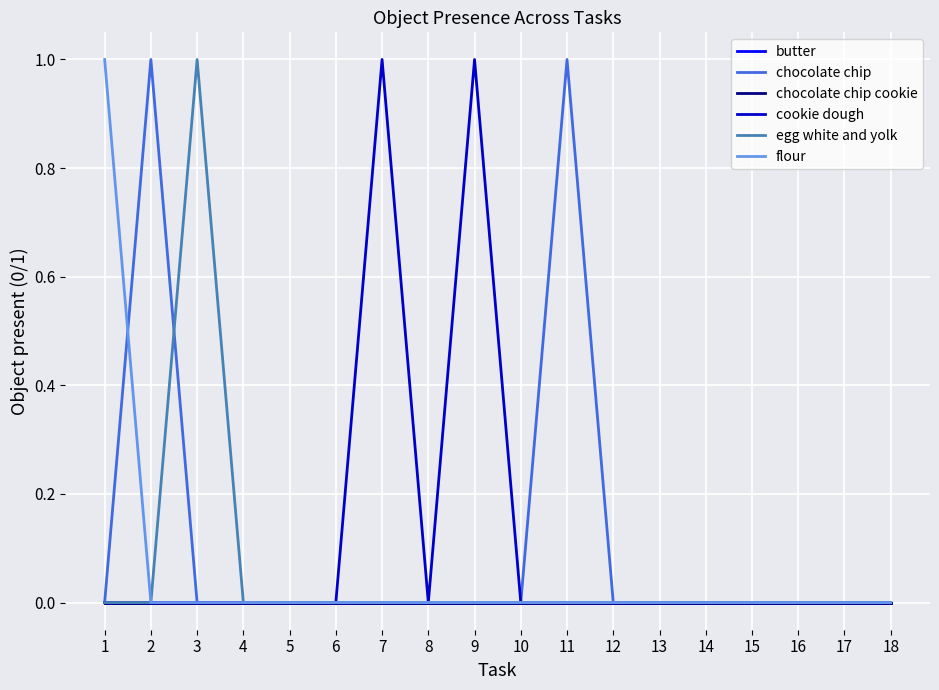

What is the greatest value displayed?

1